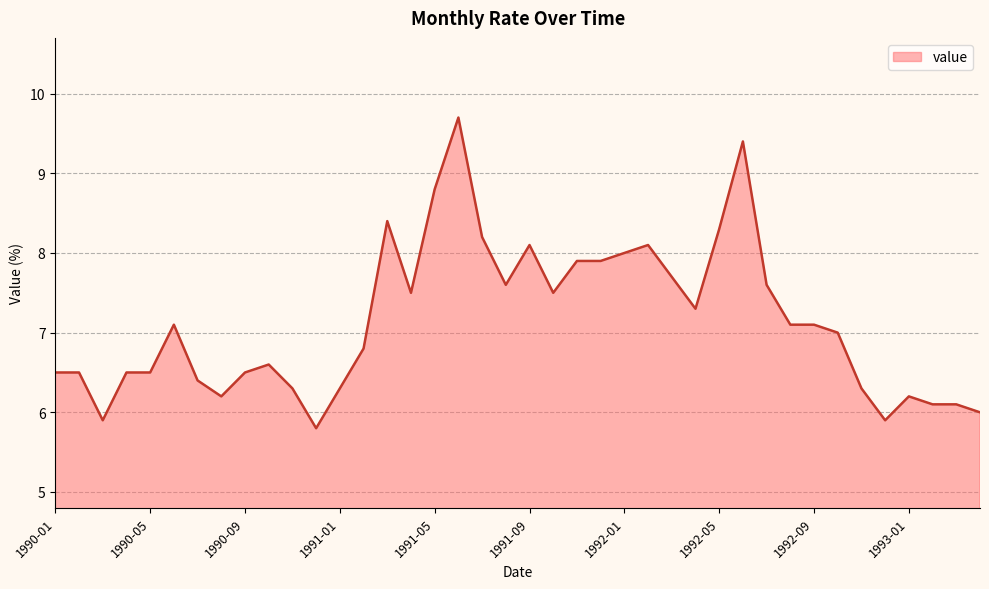

What is the difference between the maximum and minimum values?

3.9